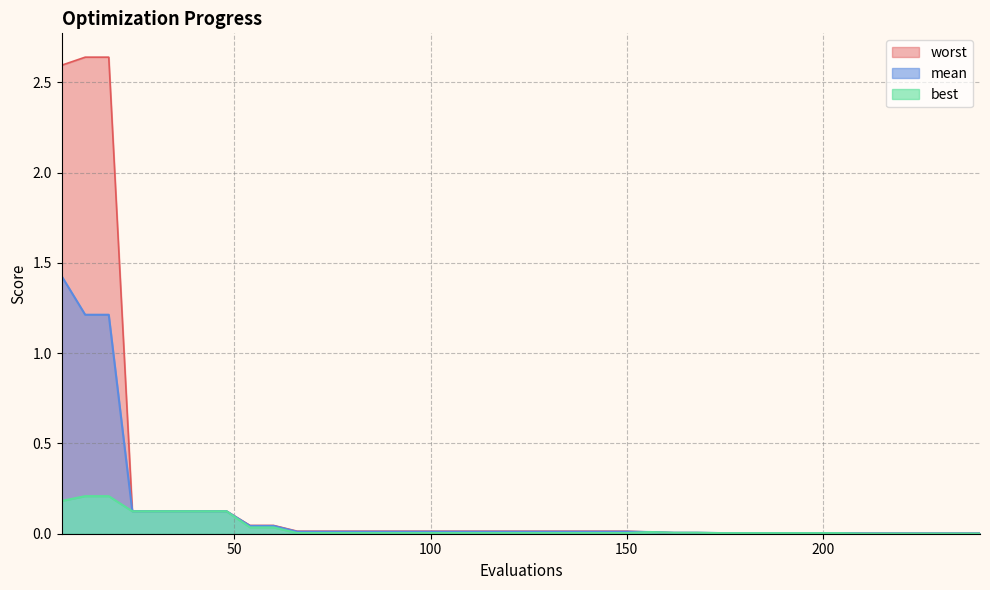

Reading left to right, list all the values displayed in this chart.

mean: 6=1.4	12=1.2	18=1.2	24=0.1	30=0.1	36=0.1	42=0.1	48=0.1	54=0.0	60=0.0	66=0.0	72=0.0	78=0.0	84=0.0	90=0.0	96=0.0	102=0.0	108=0.0	114=0.0	120=0.0	126=0.0	132=0.0	138=0.0	144=0.0	150=0.0	156=0.0	162=0.0	168=0.0	174=0.0	180=0.0	186=0.0	192=0.0	198=0.0	204=0.0	210=0.0	216=0.0	222=0.0	228=0.0	234=0.0	240=0.0
best: 6=0.2	12=0.2	18=0.2	24=0.1	30=0.1	36=0.1	42=0.1	48=0.1	54=0.0	60=0.0	66=0.0	72=0.0	78=0.0	84=0.0	90=0.0	96=0.0	102=0.0	108=0.0	114=0.0	120=0.0	126=0.0	132=0.0	138=0.0	144=0.0	150=0.0	156=0.0	162=0.0	168=0.0	174=0.0	180=0.0	186=0.0	192=0.0	198=0.0	204=0.0	210=0.0	216=0.0	222=0.0	228=0.0	234=0.0	240=0.0
worst: 6=2.6	12=2.6	18=2.6	24=0.1	30=0.1	36=0.1	42=0.1	48=0.1	54=0.0	60=0.0	66=0.0	72=0.0	78=0.0	84=0.0	90=0.0	96=0.0	102=0.0	108=0.0	114=0.0	120=0.0	126=0.0	132=0.0	138=0.0	144=0.0	150=0.0	156=0.0	162=0.0	168=0.0	174=0.0	180=0.0	186=0.0	192=0.0	198=0.0	204=0.0	210=0.0	216=0.0	222=0.0	228=0.0	234=0.0	240=0.0